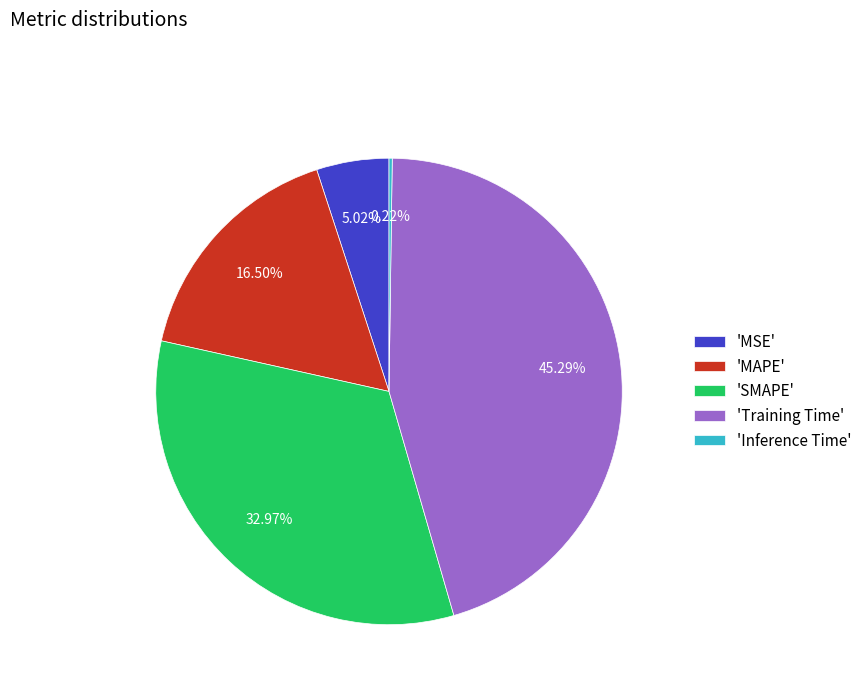

Do 'SMAPE' and 'MAPE' together represent more than half of the pie?

No